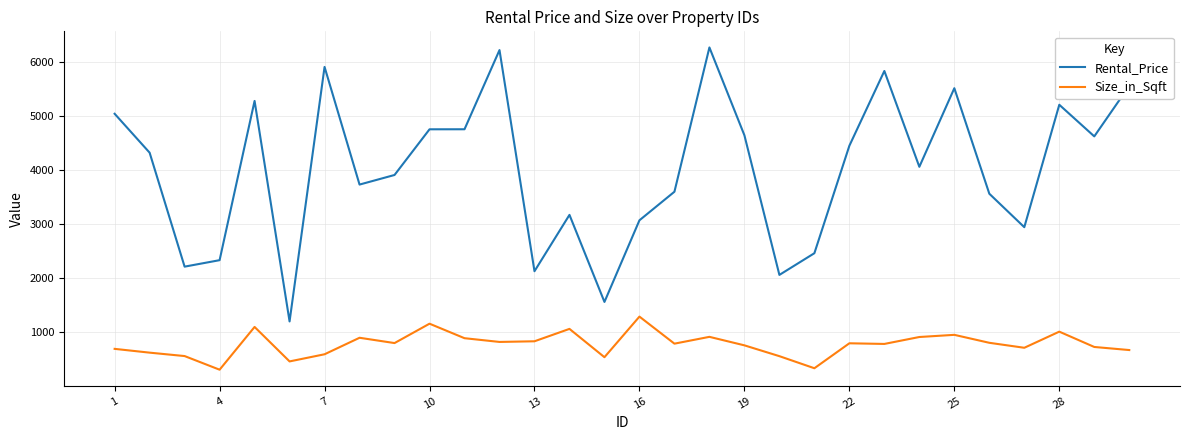

Which series has the largest total across all categories?

Rental_Price